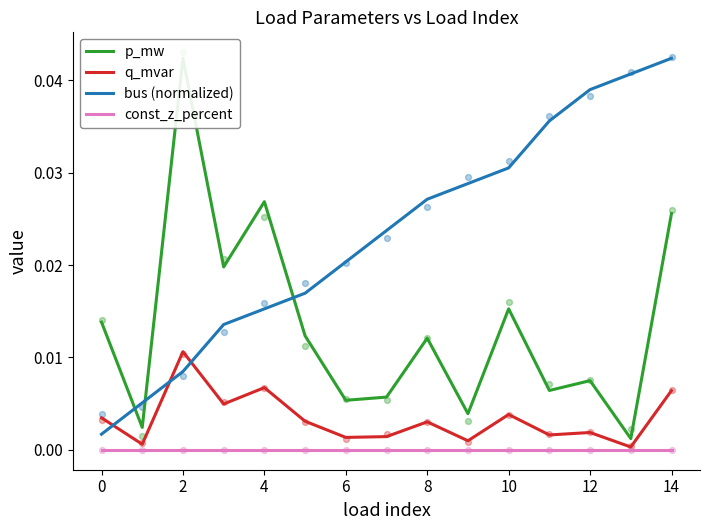

Is the value of q_mvar at 2 greater than the value of const_z_percent at 0?

Yes